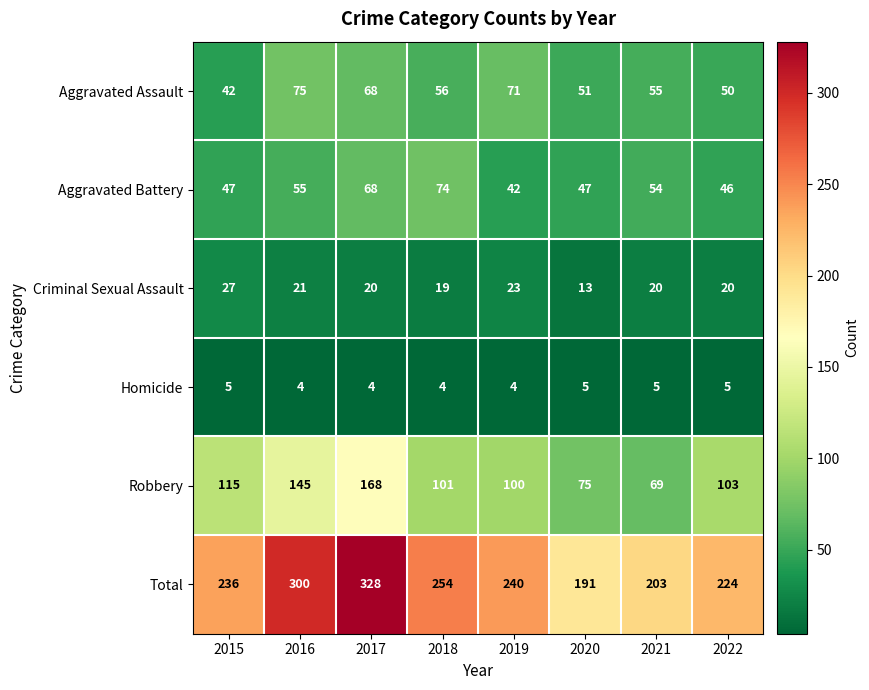

Count the number of categories in the chart.

8